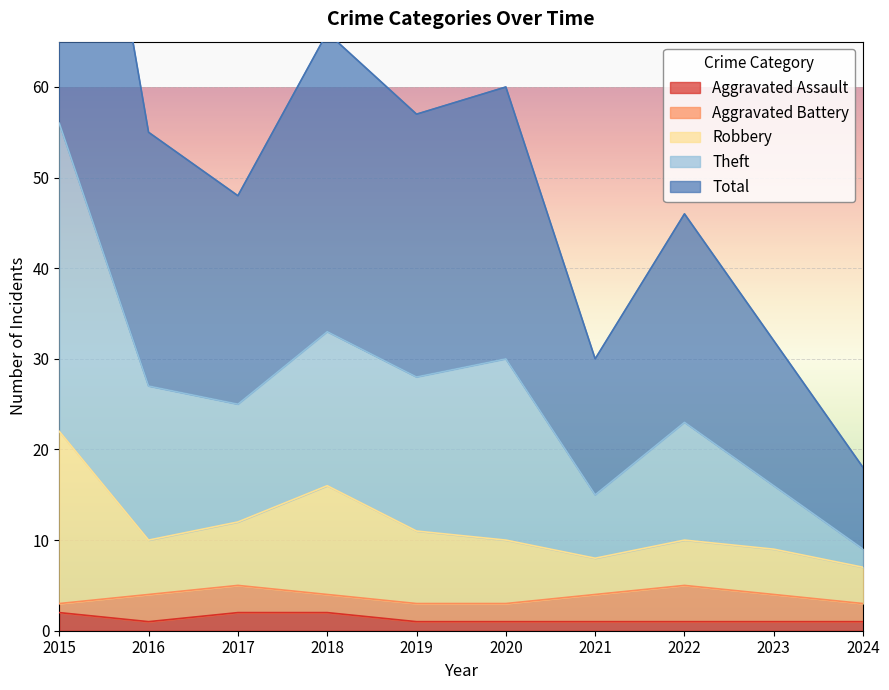

At which category does the chart reach its peak across all series?

2015